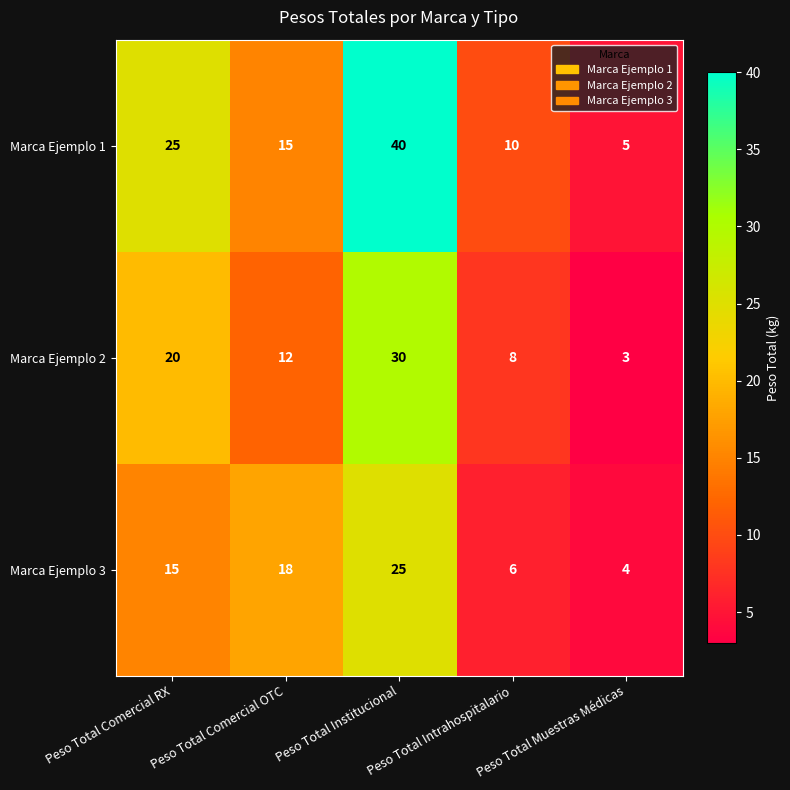

The value of Marca Ejemplo 1 at Peso Total Institucional is 40. True or false?

True